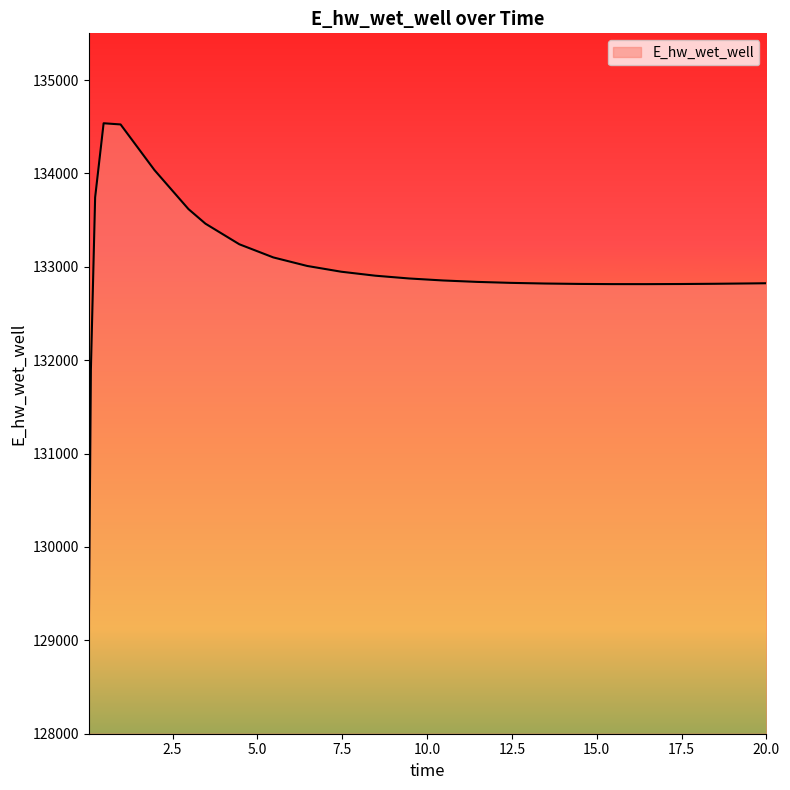

What is the difference between the maximum and minimum values?

5500.4